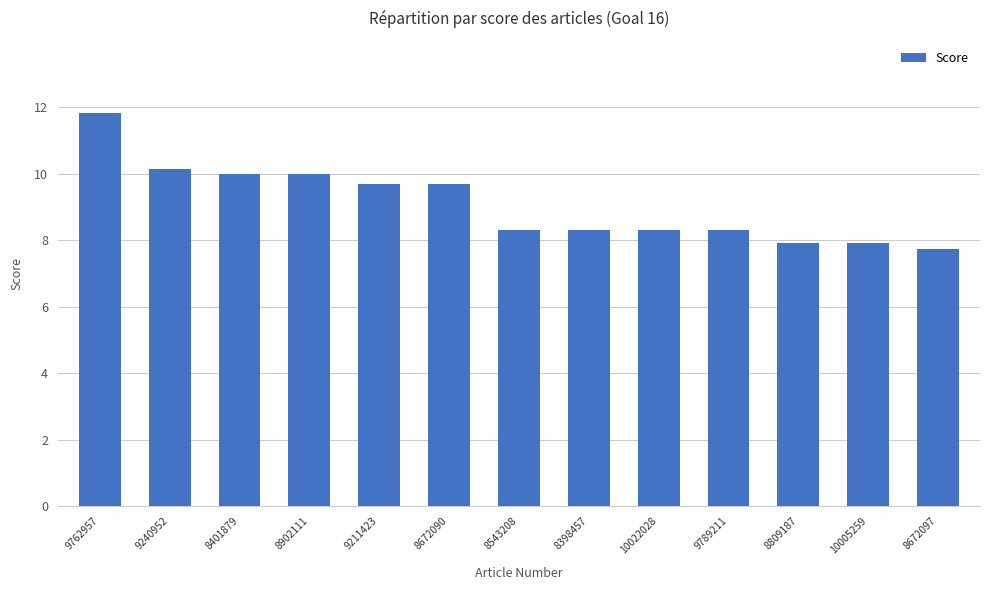

Count the number of data series in this chart.

1